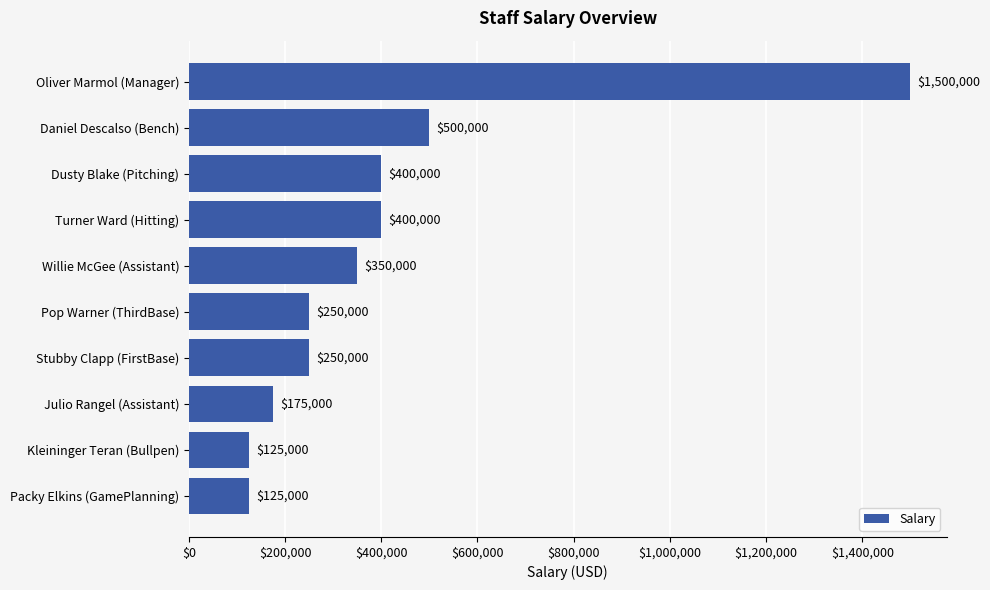

True or false: the data shows 245071 at Dusty Blake (Pitching).

False